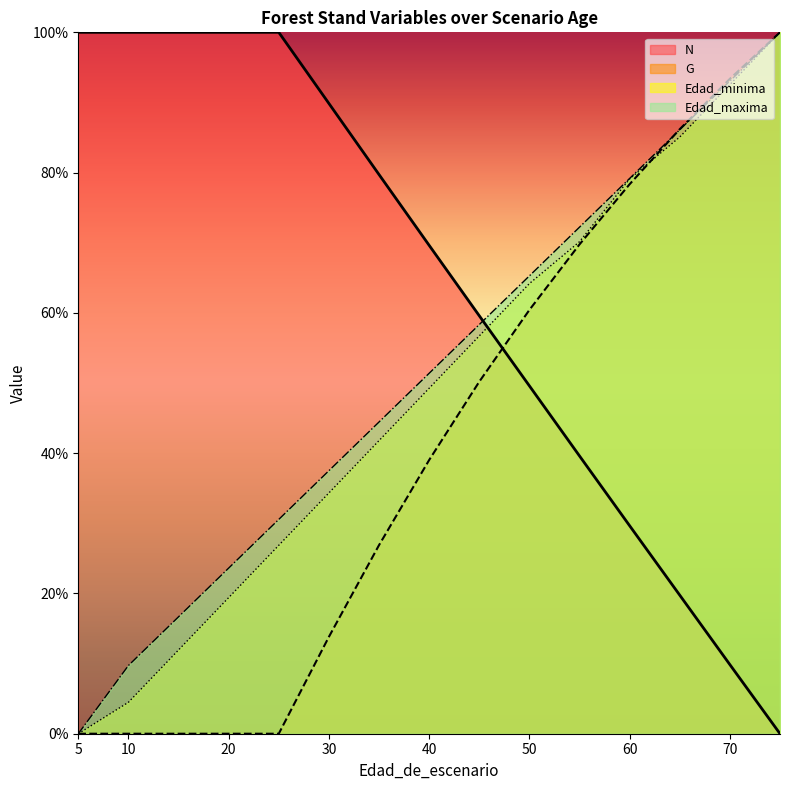

Rank the series at 70 from highest to lowest value.

G, Edad_maxima, Edad_minima, N